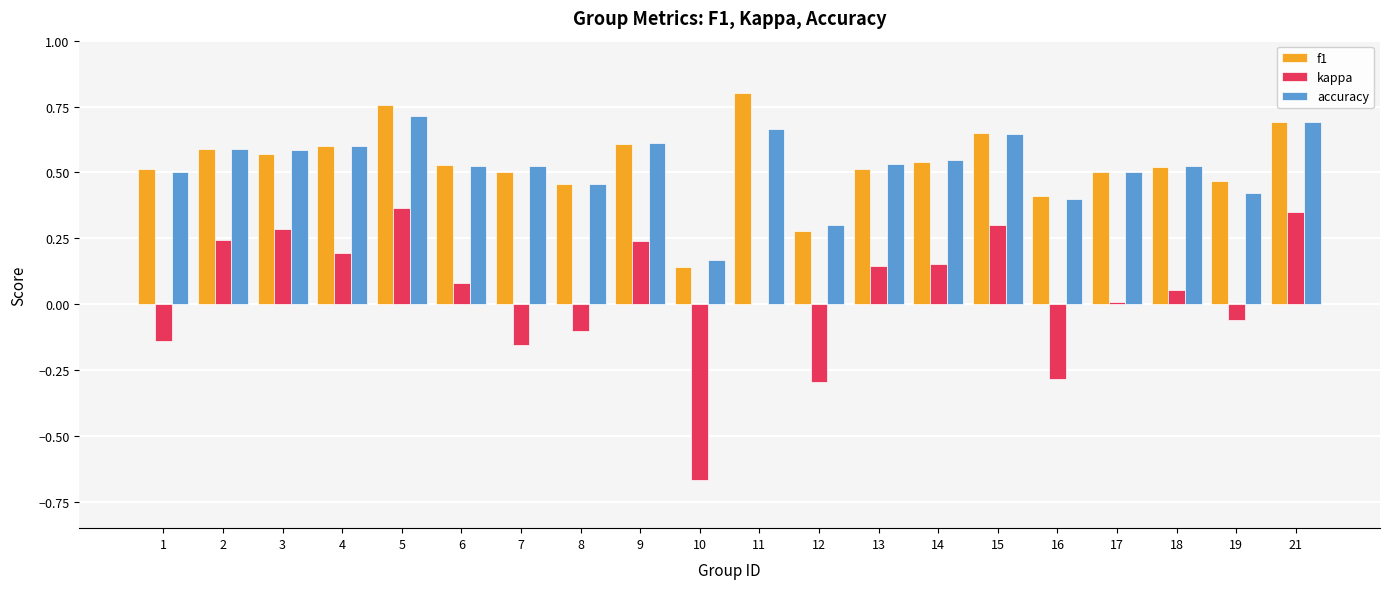

At which category does the chart reach its peak across all series?

11